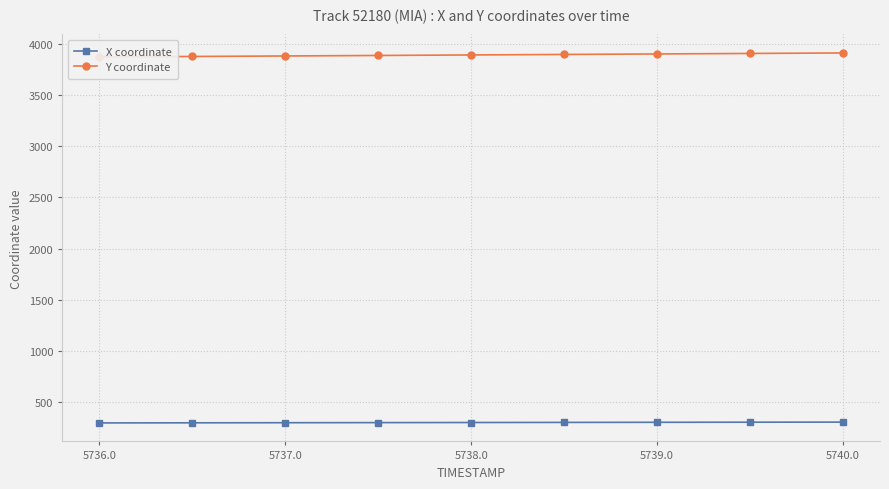

What position from the left is 5736.0?

1